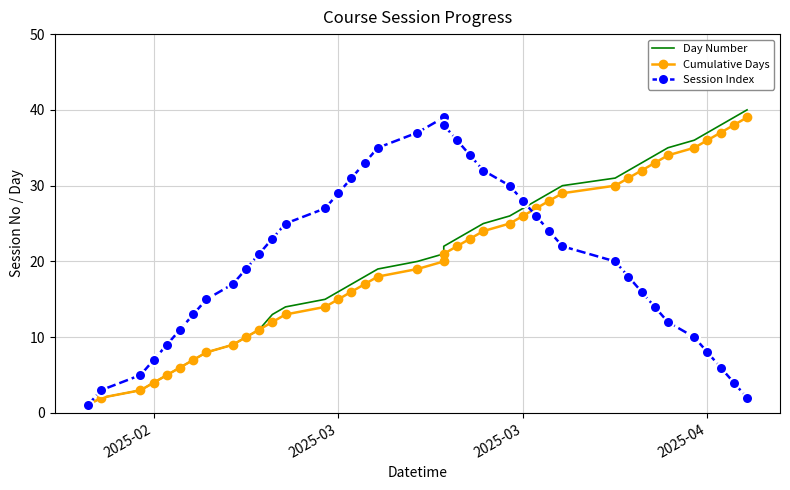

Which series has the largest range (max minus min)?

Day Number